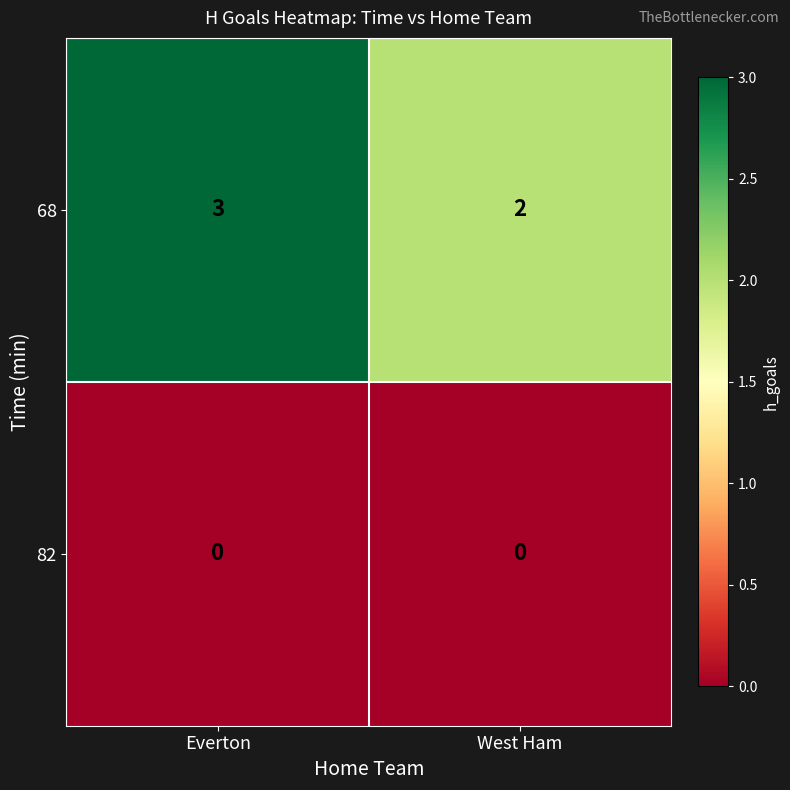

Is it true that 68 equals 2 at West Ham?

True